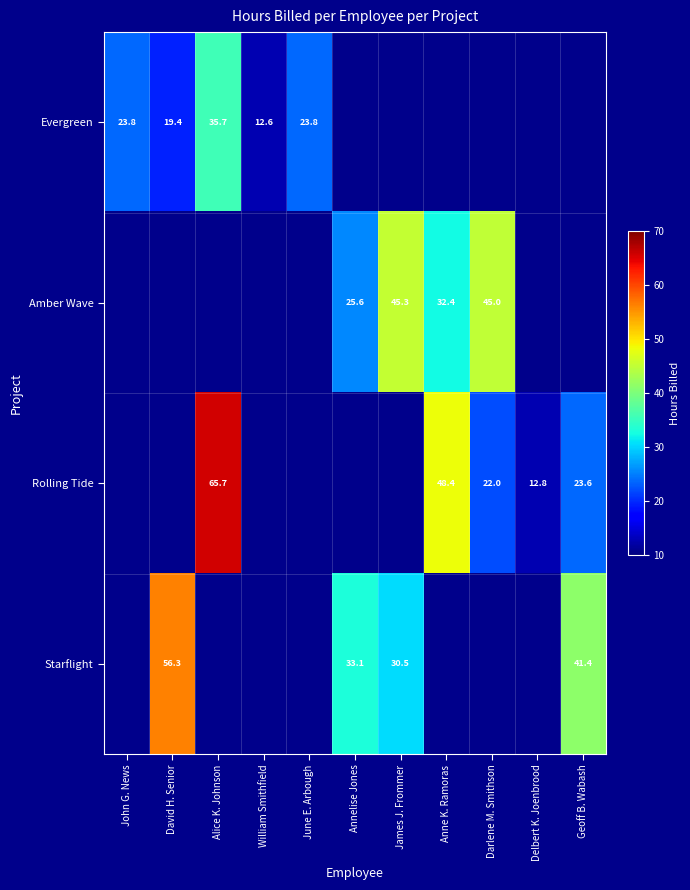

True or false: Evergreen has a value of 23.8 at June E. Arbough.

True